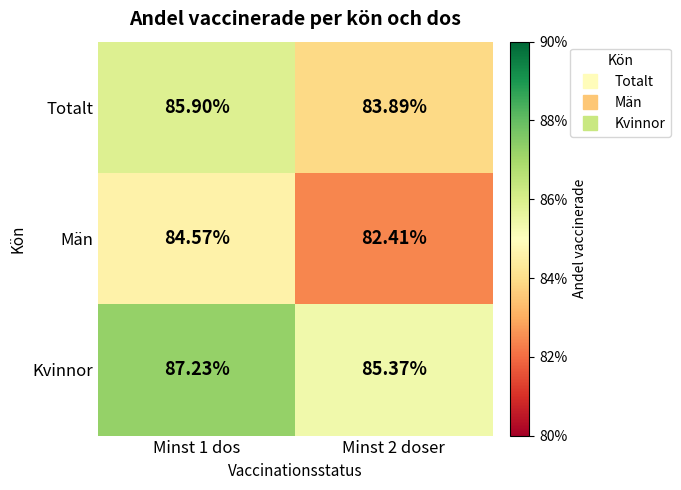

Which series has the largest total across all categories?

Kvinnor